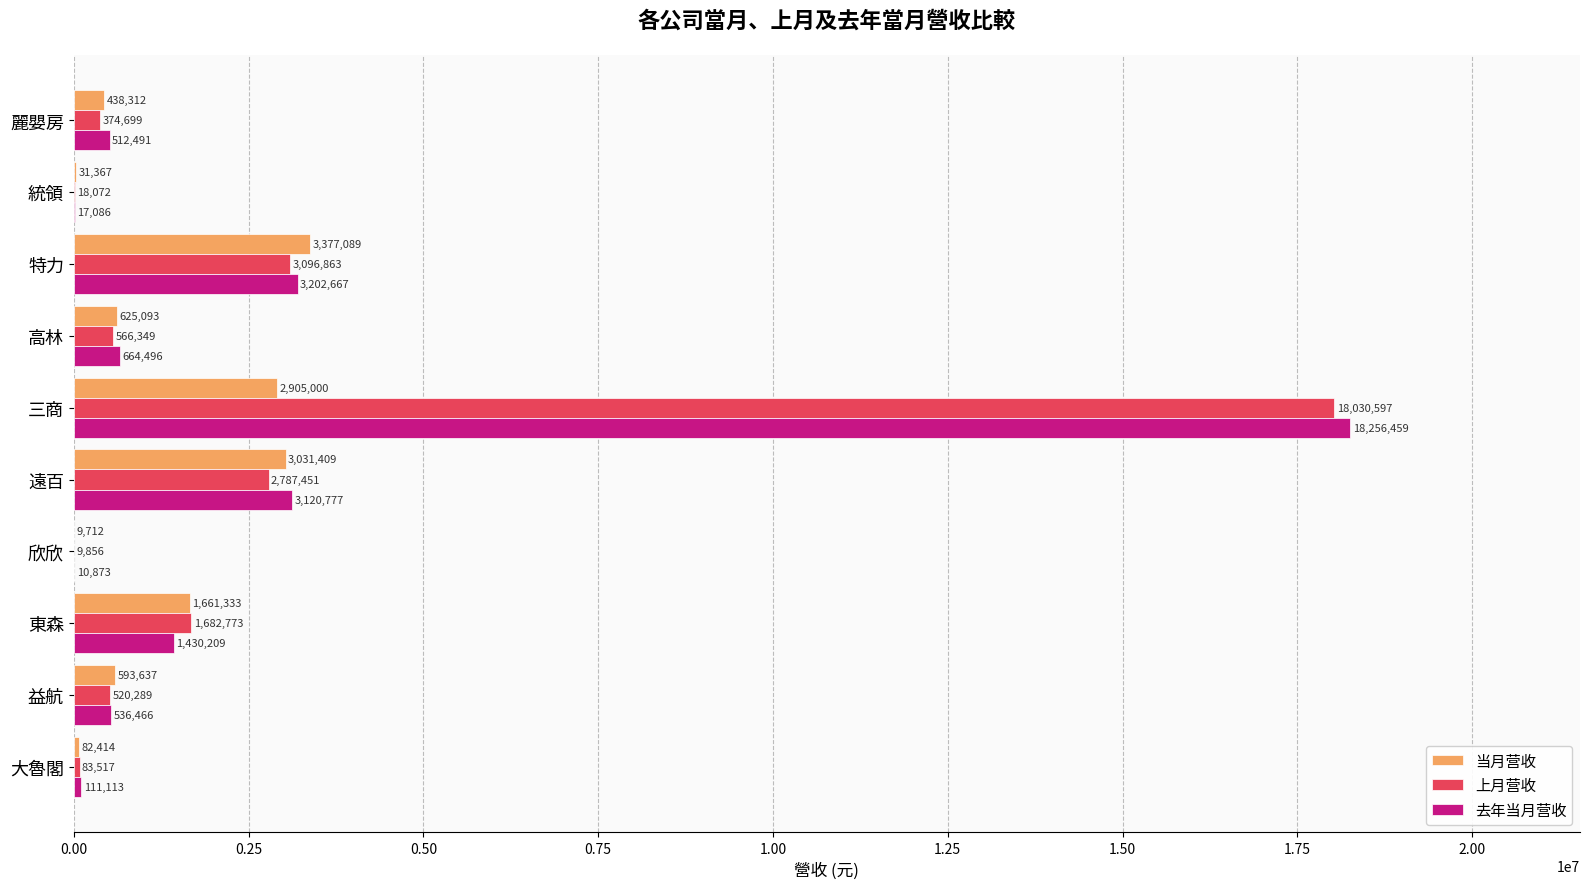

True or false: 去年当月营收 has a value of 664496 at 高林.

True